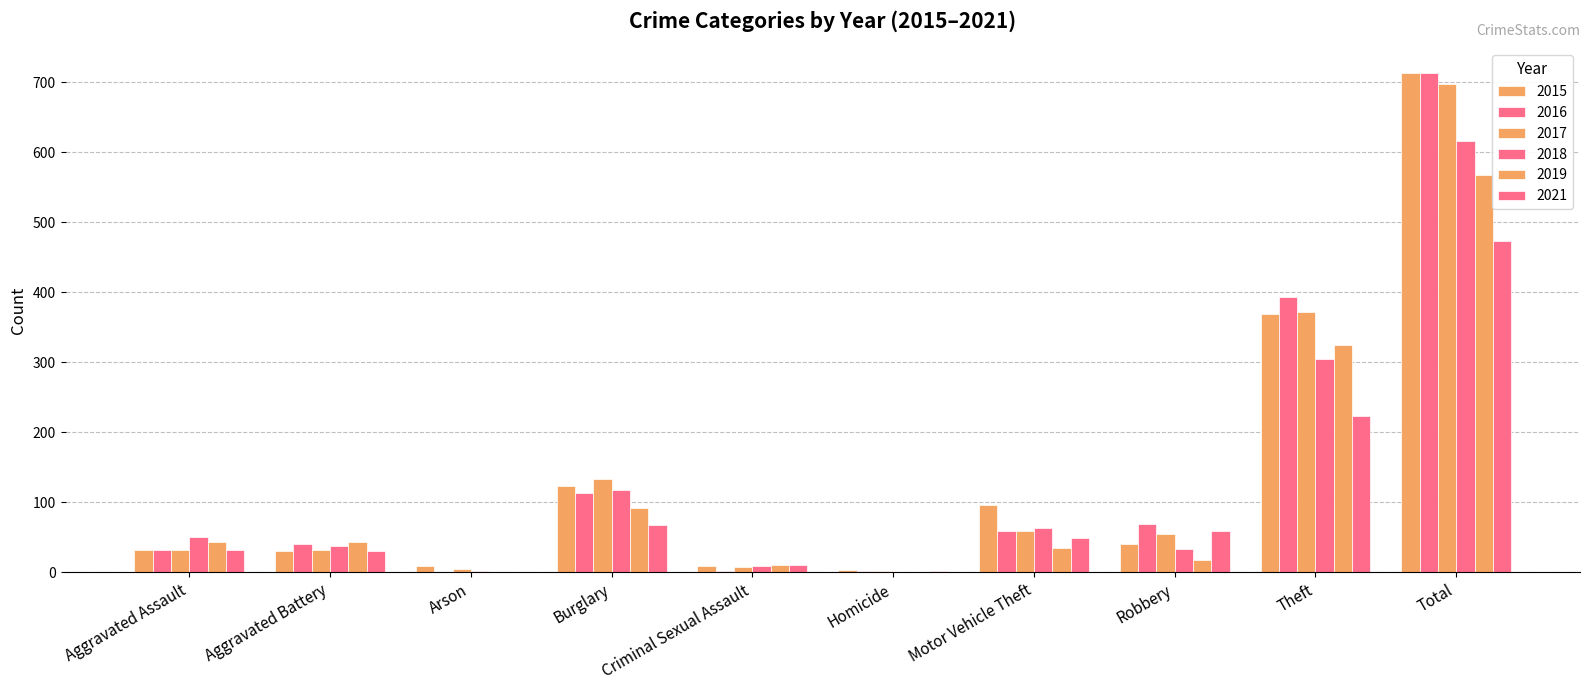

What is the value of the 2021 bar at the 9th from the left?

224